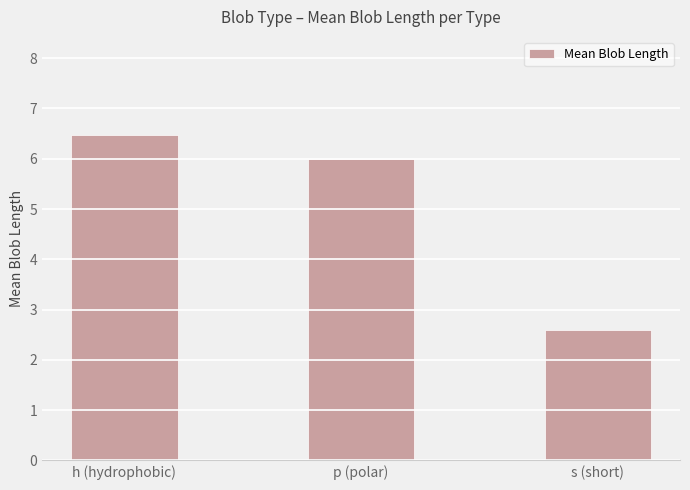

Which category has the highest value across all series?

h (hydrophobic)